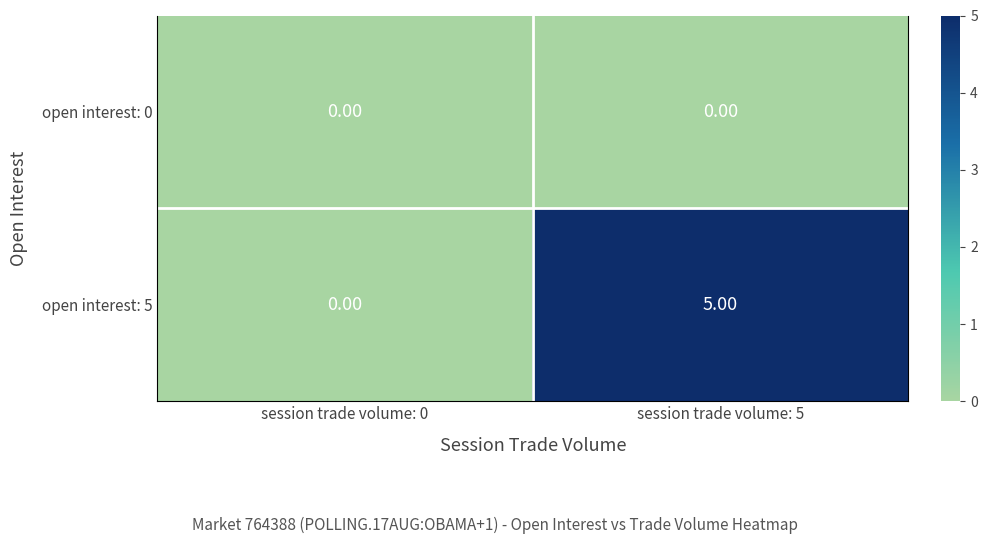

Rank the series by their maximum value, from lowest to highest.

open interest: 0, open interest: 5